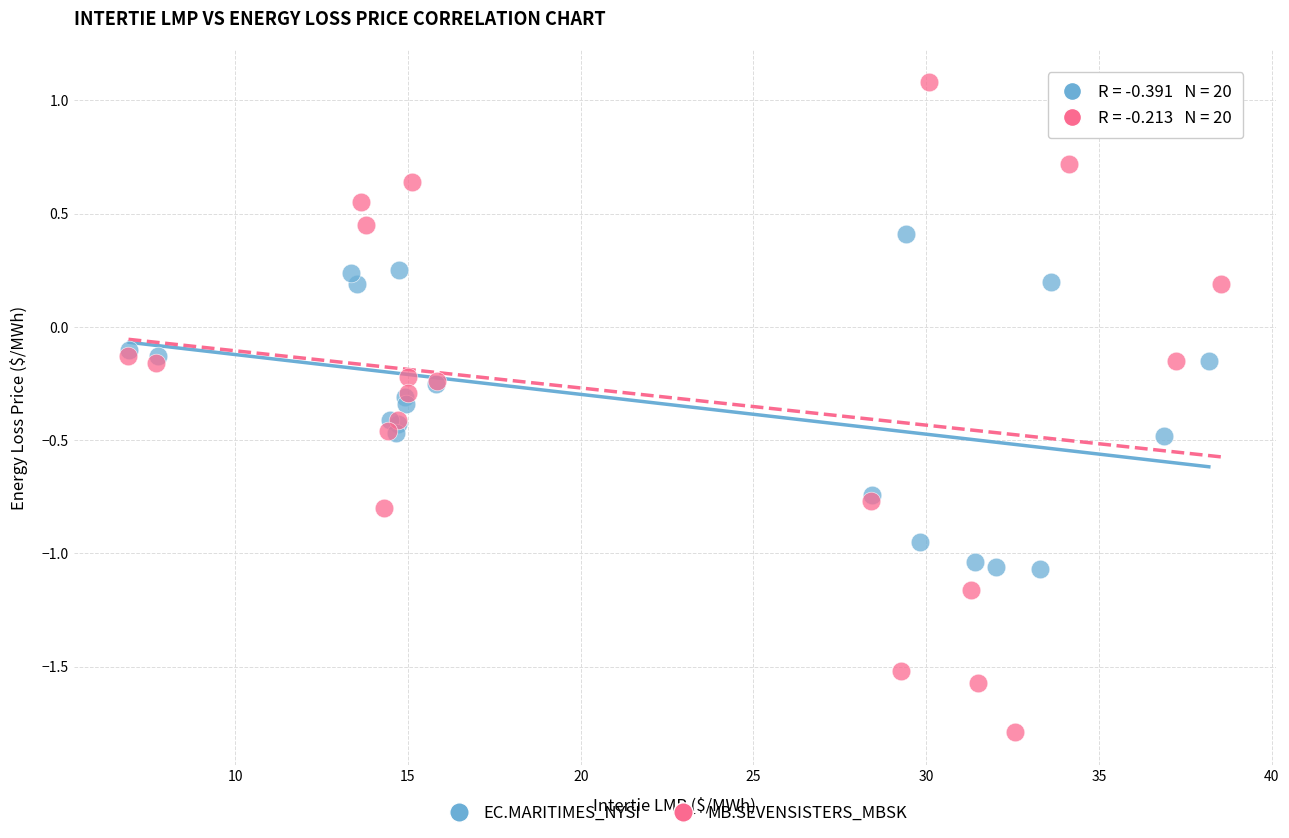

What are all the series names shown in the legend?

EC.MARITIMES_NYSI, MB.SEVENSISTERS_MBSK